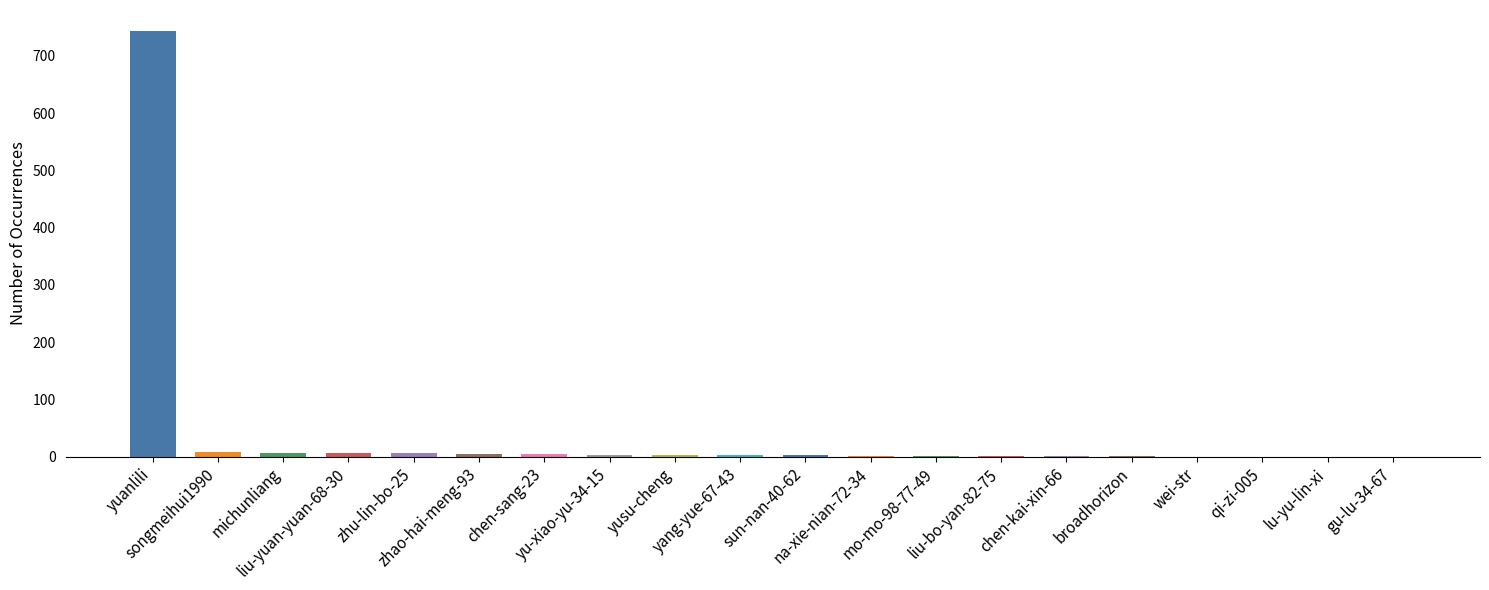

What is the greatest value displayed?

743